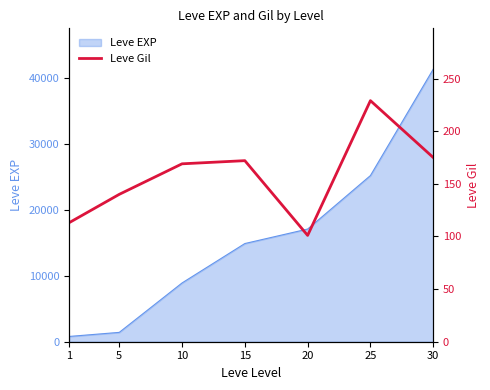

What is the sum of all values?

1099